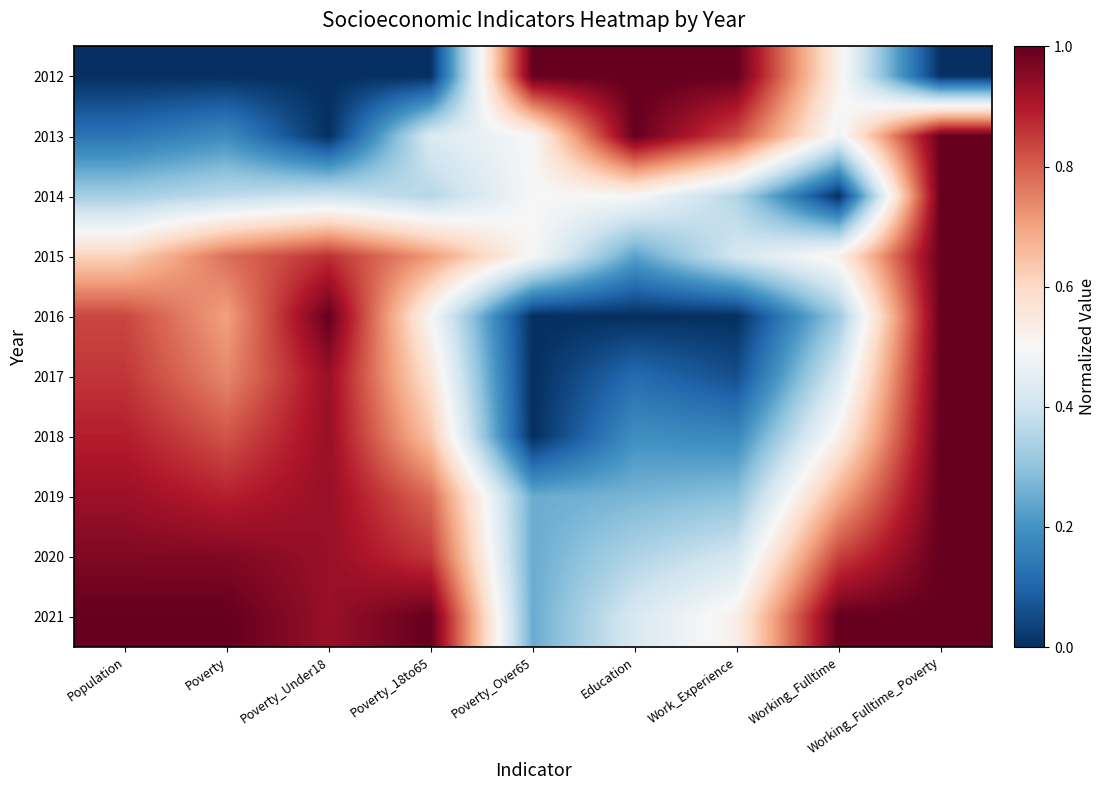

Reading left to right, list all the values displayed in this chart.

2012: Population=0.0	Poverty=0.0	Poverty_Under18=0.0	Poverty_18to65=0.0	Poverty_Over65=1.0	Education=1.0	Work_Experience=1.0	Working_Fulltime=0.5	Working_Fulltime_Poverty=0.0
2013: Population=0.1	Poverty=0.2	Poverty_Under18=0.0	Poverty_18to65=0.4	Poverty_Over65=0.5	Education=1.0	Work_Experience=0.8	Working_Fulltime=0.5	Working_Fulltime_Poverty=1.0
2014: Population=0.3	Poverty=0.4	Poverty_Under18=0.4	Poverty_18to65=0.4	Poverty_Over65=0.5	Education=0.5	Work_Experience=0.4	Working_Fulltime=0.0	Working_Fulltime_Poverty=1.0
2015: Population=0.6	Poverty=0.8	Poverty_Under18=0.9	Poverty_18to65=0.7	Poverty_Over65=0.5	Education=0.2	Work_Experience=0.4	Working_Fulltime=0.5	Working_Fulltime_Poverty=1.0
2016: Population=0.8	Poverty=0.7	Poverty_Under18=1.0	Poverty_18to65=0.5	Poverty_Over65=0.0	Education=0.0	Work_Experience=0.0	Working_Fulltime=0.3	Working_Fulltime_Poverty=1.0
2017: Population=0.9	Poverty=0.7	Poverty_Under18=0.9	Poverty_18to65=0.6	Poverty_Over65=0.0	Education=0.1	Work_Experience=0.1	Working_Fulltime=0.4	Working_Fulltime_Poverty=1.0
2018: Population=0.9	Poverty=0.8	Poverty_Under18=0.9	Poverty_18to65=0.6	Poverty_Over65=0.0	Education=0.2	Work_Experience=0.2	Working_Fulltime=0.5	Working_Fulltime_Poverty=1.0
2019: Population=0.9	Poverty=0.9	Poverty_Under18=0.9	Poverty_18to65=0.8	Poverty_Over65=0.2	Education=0.3	Work_Experience=0.3	Working_Fulltime=0.7	Working_Fulltime_Poverty=1.0
2020: Population=1.0	Poverty=1.0	Poverty_Under18=0.9	Poverty_18to65=0.9	Poverty_Over65=0.2	Education=0.3	Work_Experience=0.4	Working_Fulltime=0.8	Working_Fulltime_Poverty=1.0
2021: Population=1.0	Poverty=1.0	Poverty_Under18=0.9	Poverty_18to65=1.0	Poverty_Over65=0.2	Education=0.4	Work_Experience=0.5	Working_Fulltime=1.0	Working_Fulltime_Poverty=1.0